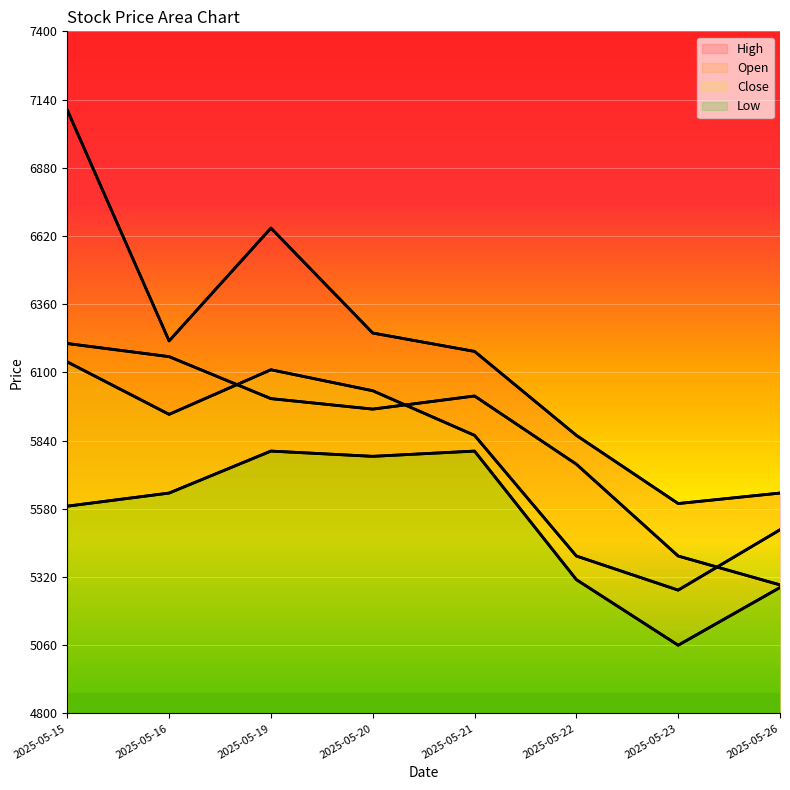

Which series has the widest spread of values?

High